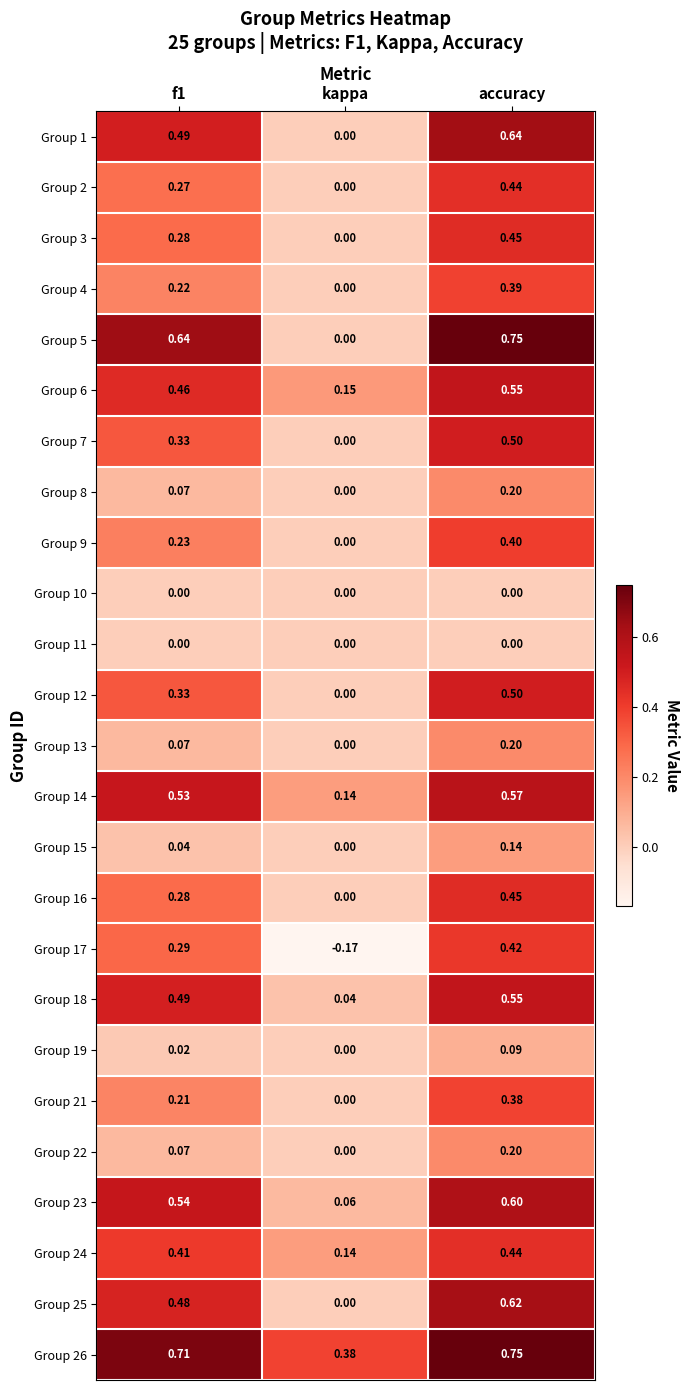

Which label corresponds to the largest value in the chart?

accuracy